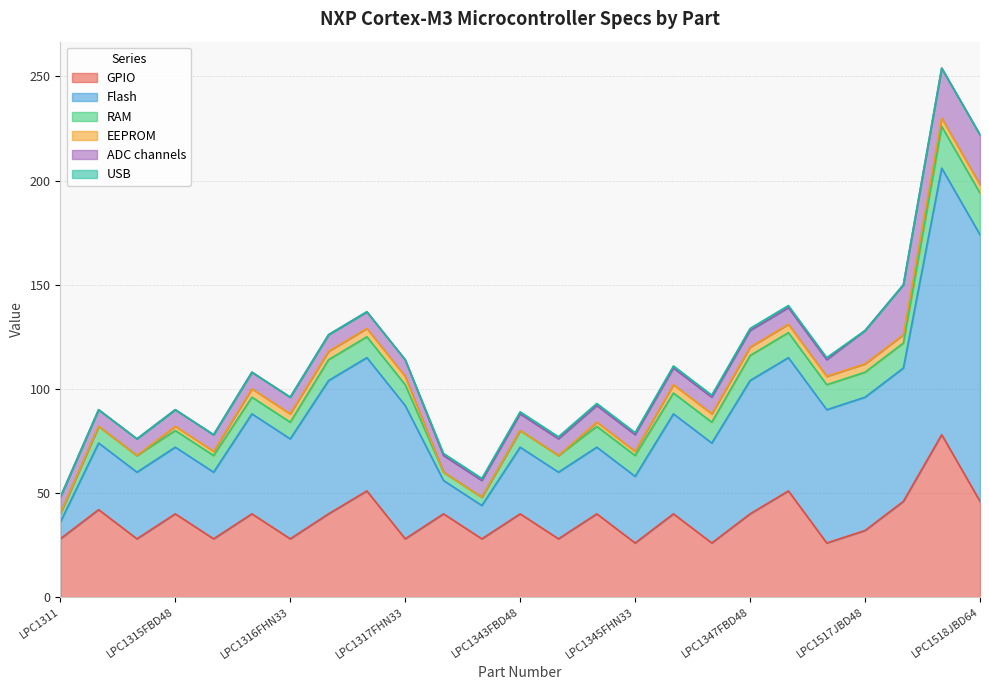

List the series in order of their peak value, highest first.

Flash, GPIO, ADC channels, RAM, EEPROM, USB